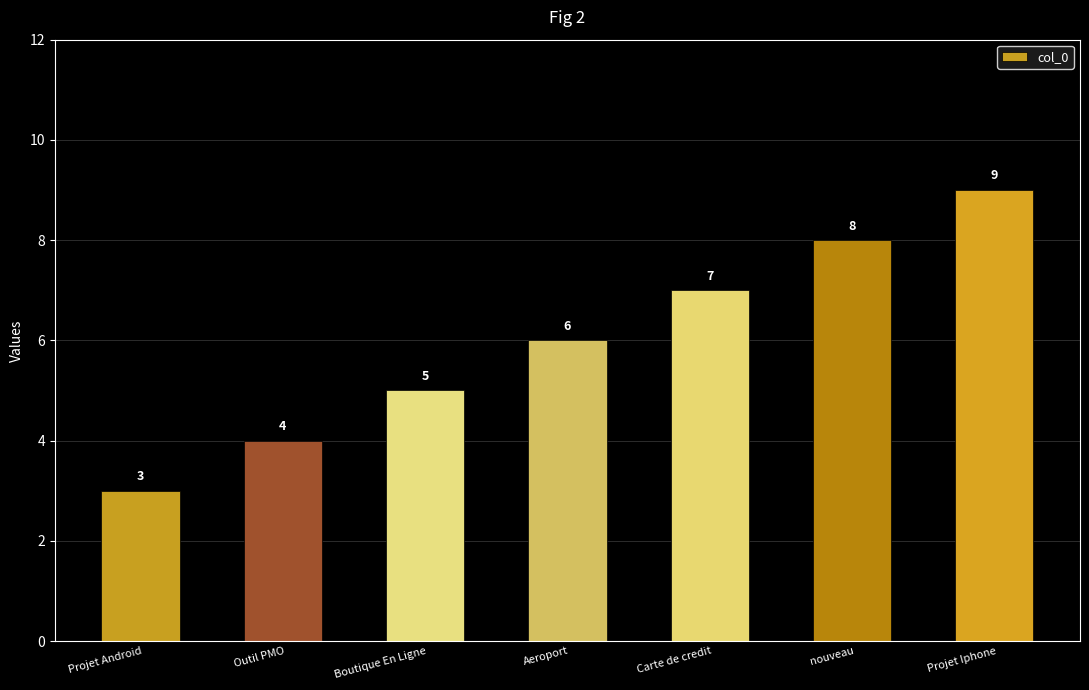

What is the sum of the values at nouveau and Carte de credit?

15